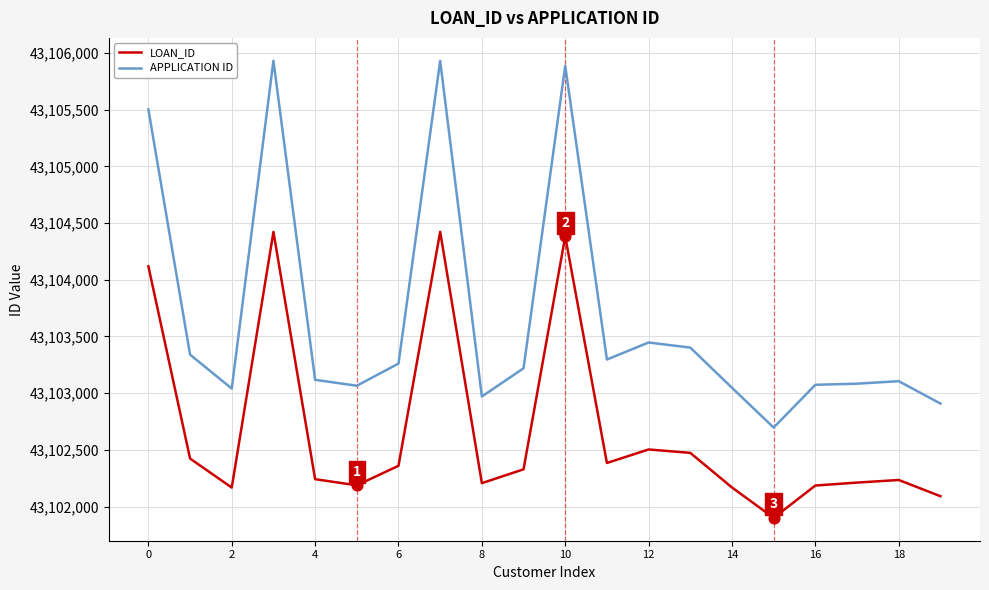

At how many categories does at least one series exceed 43102929?

18